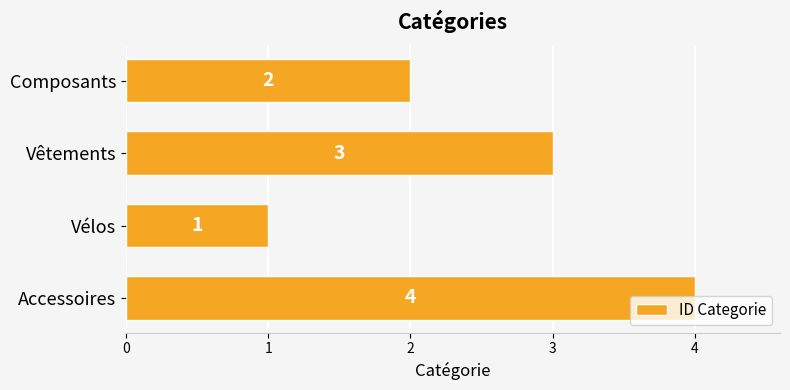

What value does the data have at Accessoires?

4